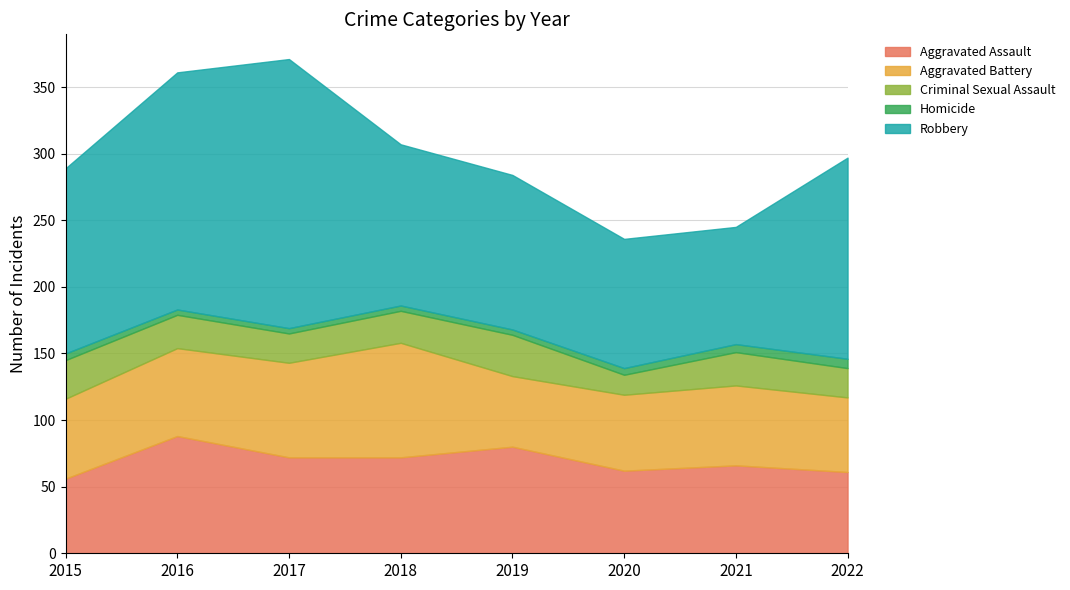

At which label does Criminal Sexual Assault first exceed 25?

2015